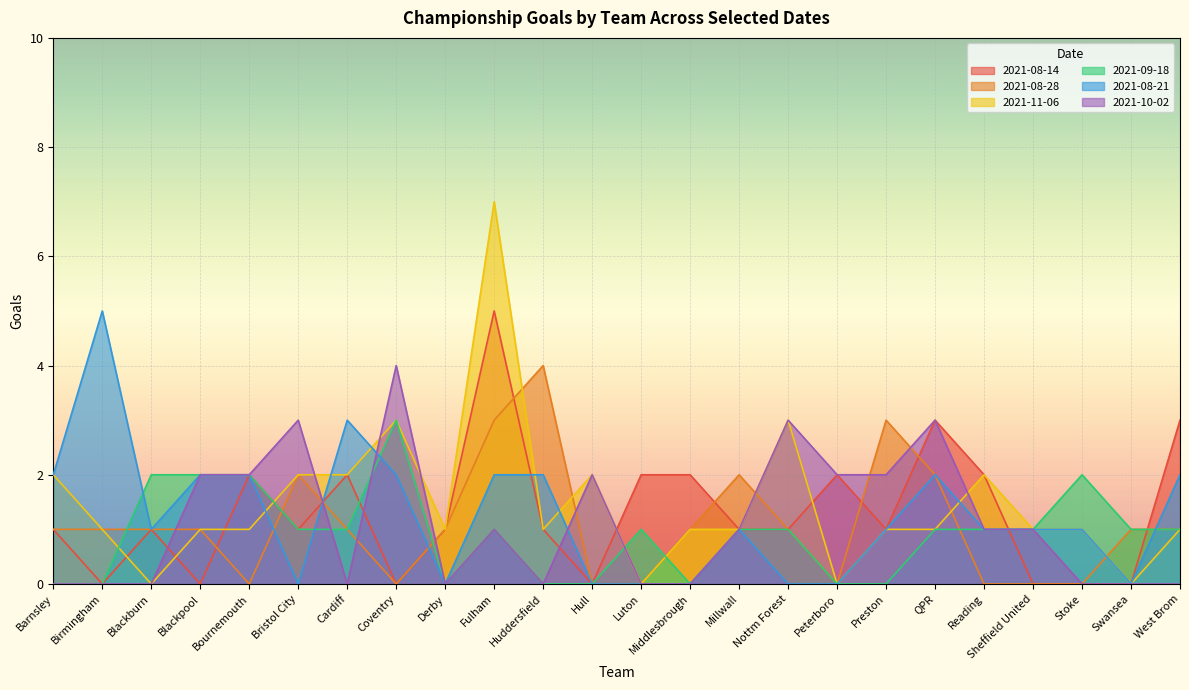

Where do 2021-09-18 and 2021-08-14 first cross each other?

Cardiff and Coventry